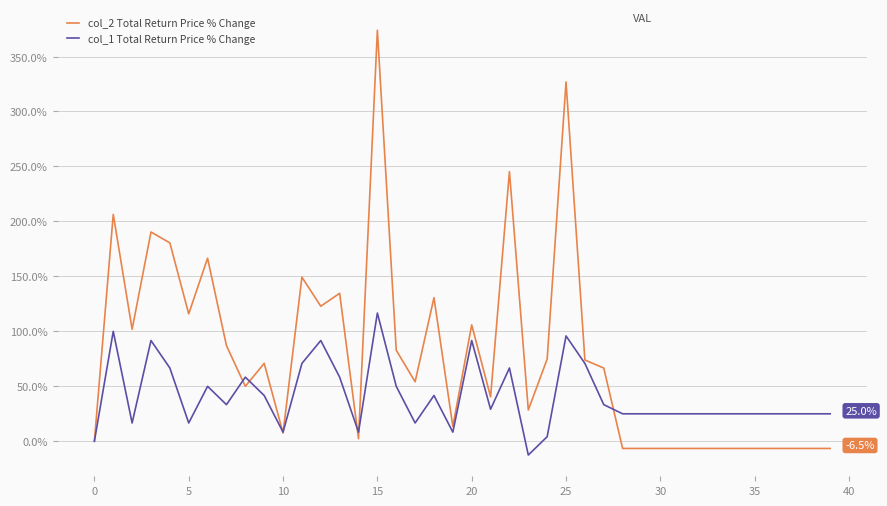

Rank the series by their average value, from lowest to highest.

col_1 Total Return Price % Change, col_2 Total Return Price % Change